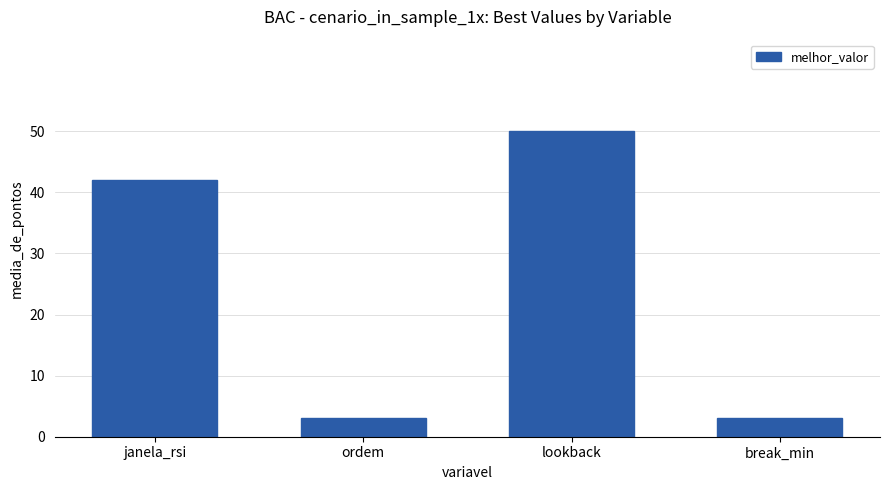

What is the change in value from lookback to break_min?

-47